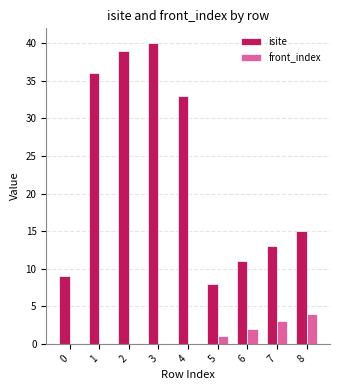

Which series has the largest total across all categories?

isite